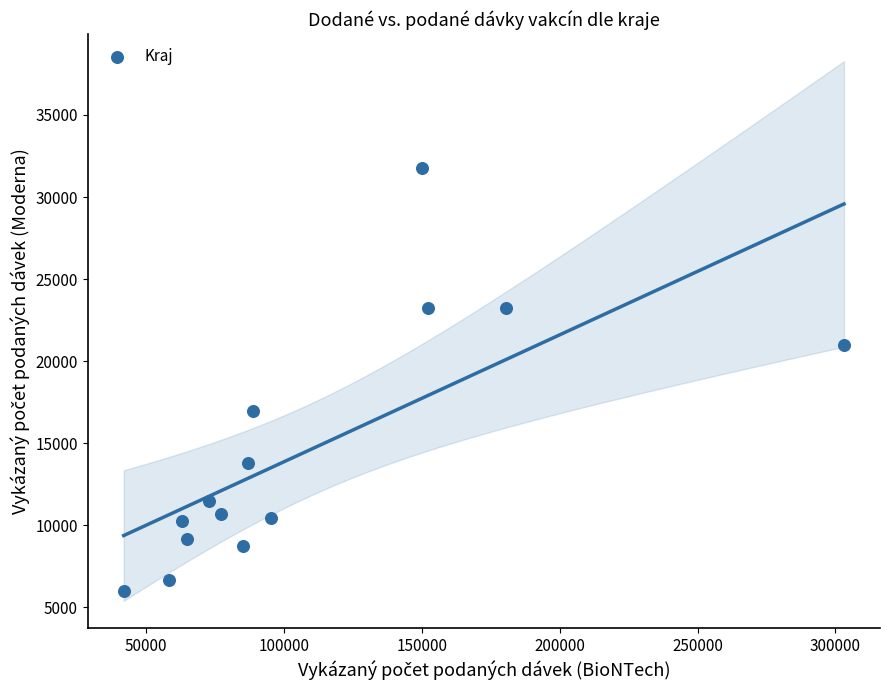

What is the range of X values (max minus min)?

261202